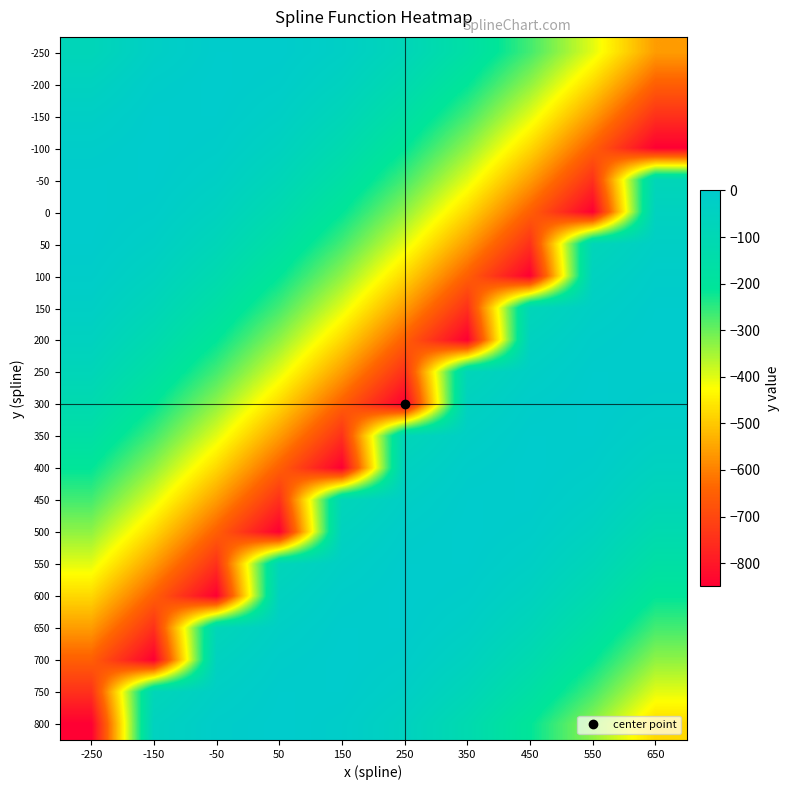

Count the number of data series in this chart.

22